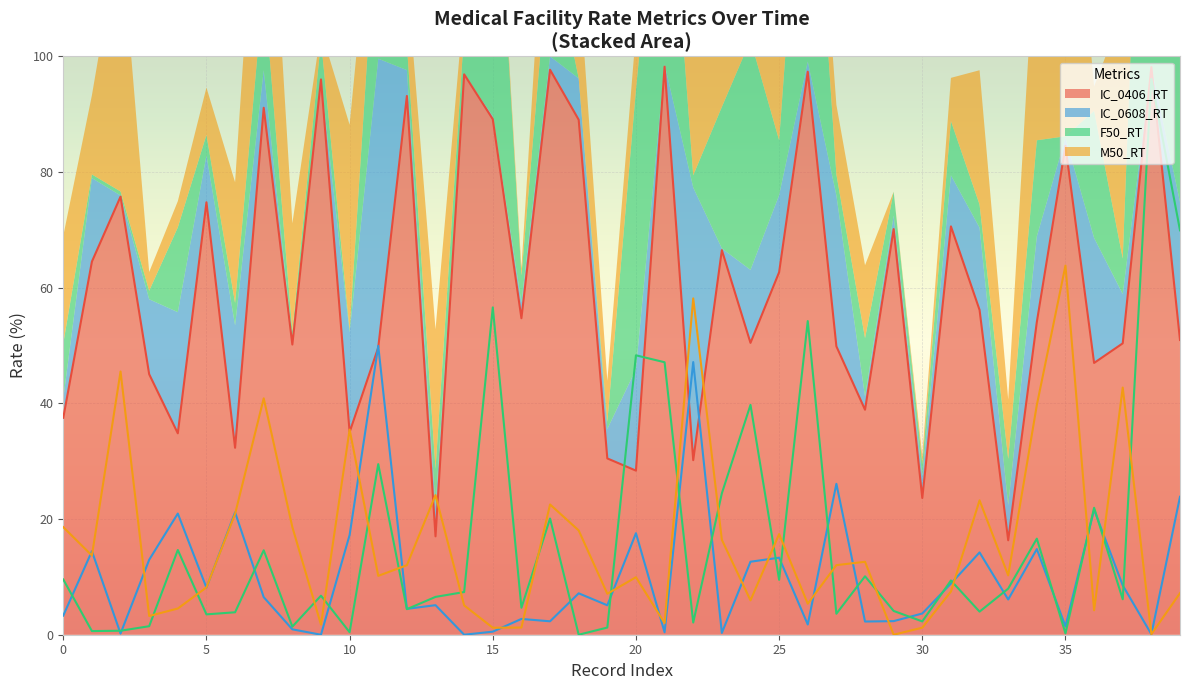

The M50_RT series shows 12.3 at 39. True or false?

False